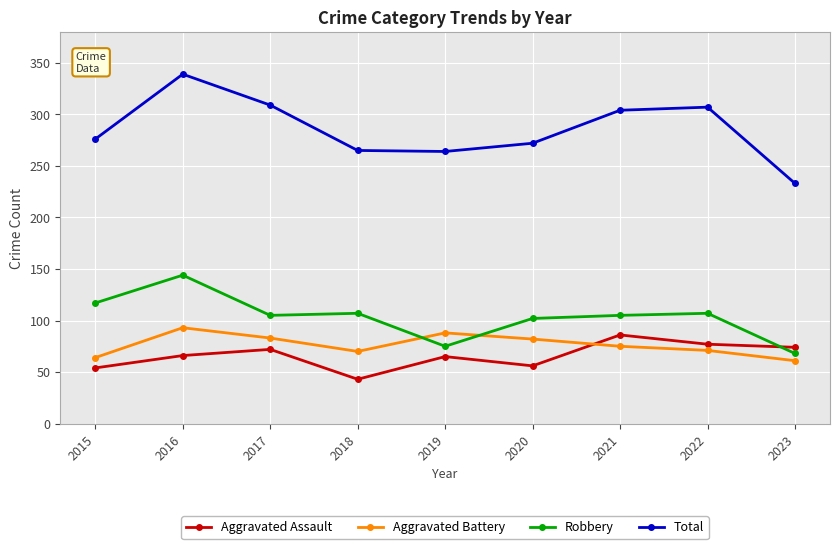

At which label does Aggravated Battery first exceed 75?

2016